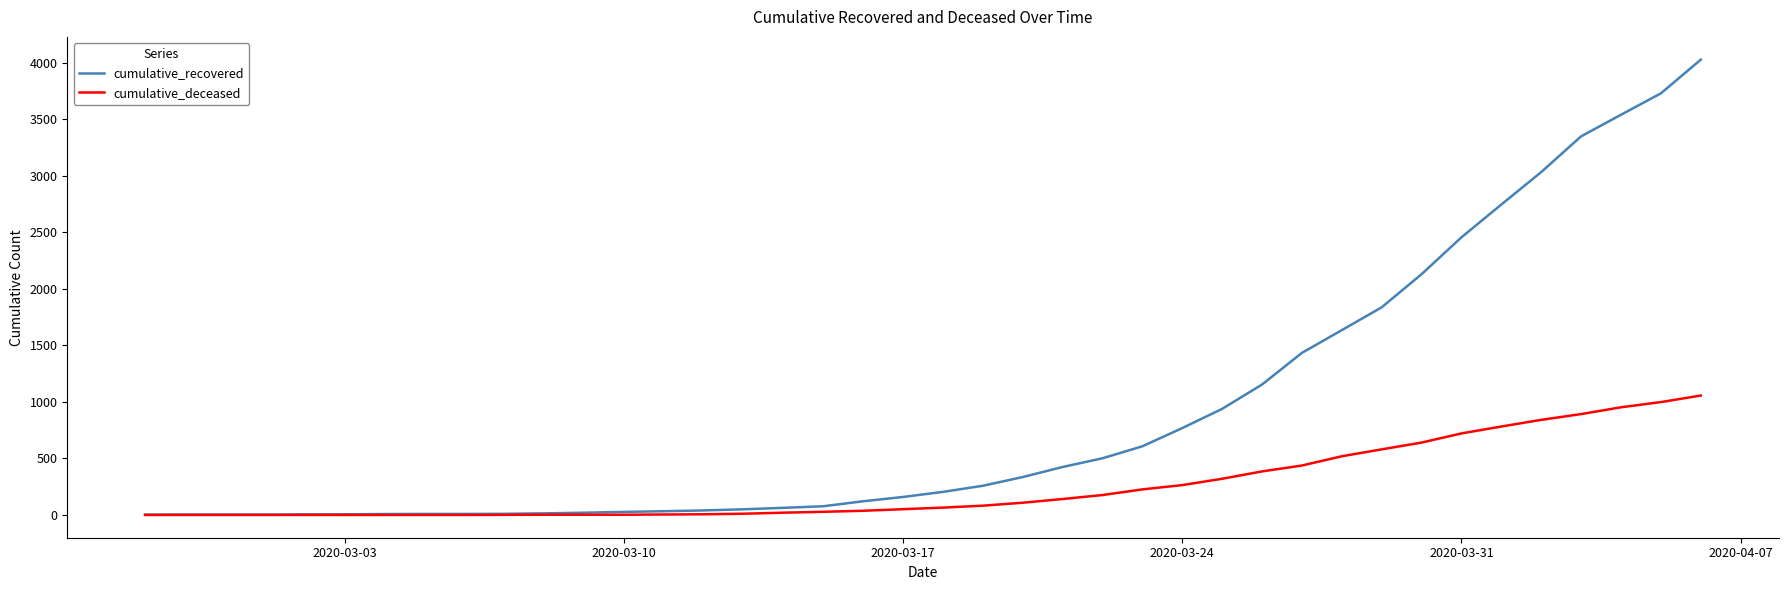

Which series has the widest spread of values?

cumulative_recovered